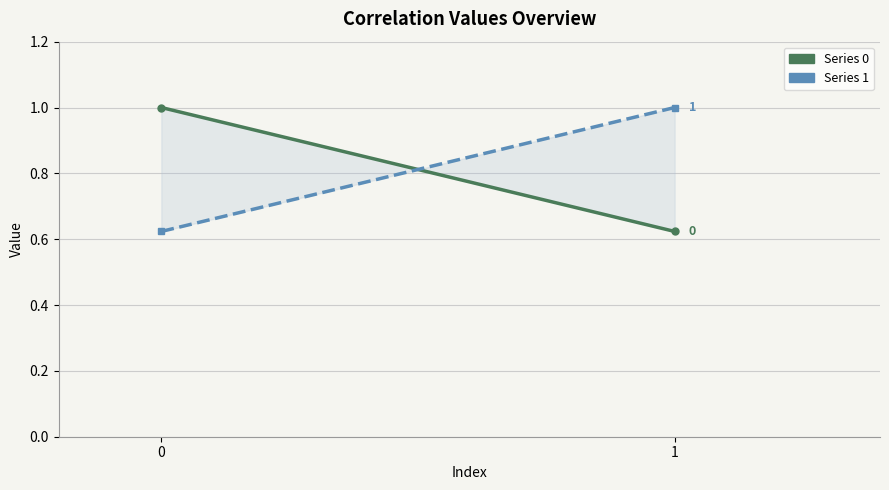

How many lines are shown in the chart?

2